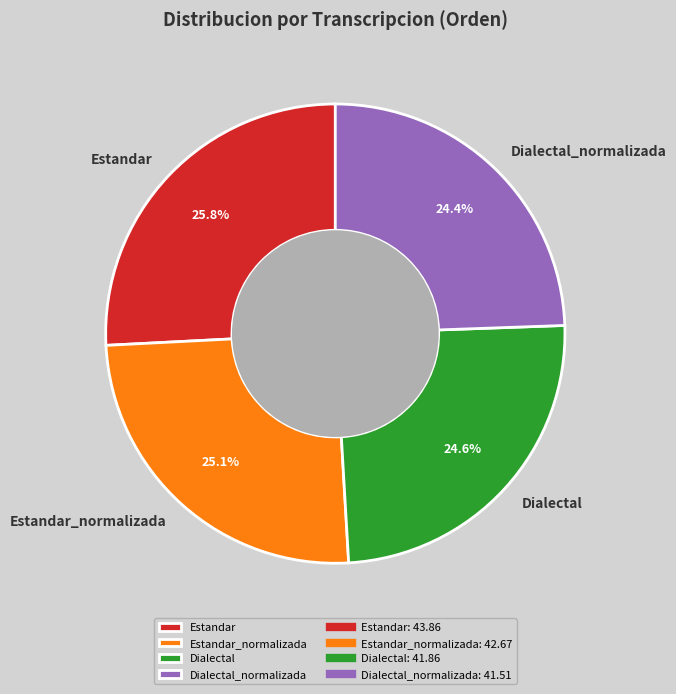

How much of the chart is everything except Dialectal?

75.4%